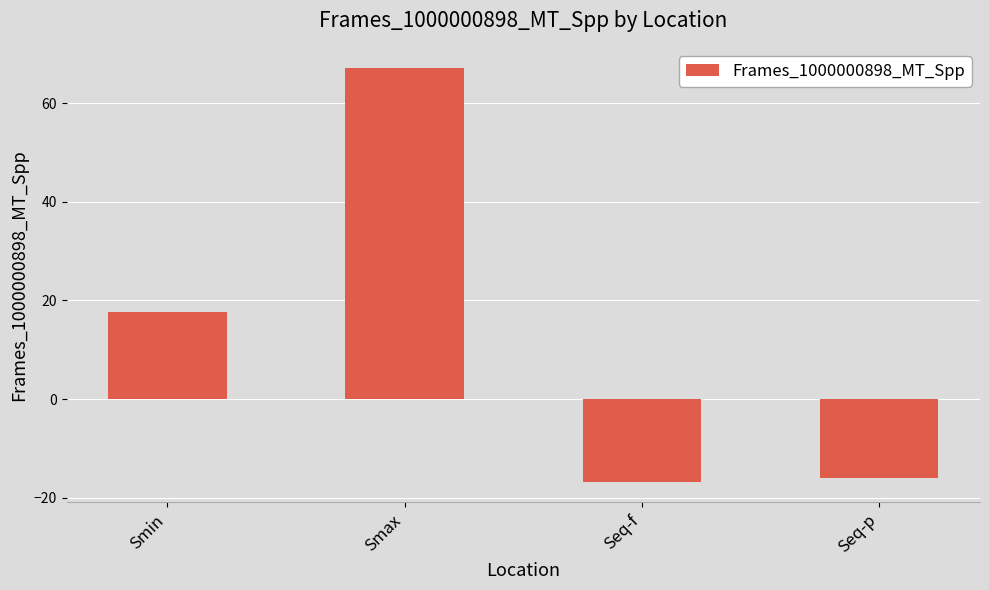

Which category has the lowest value across all series?

Seq-f